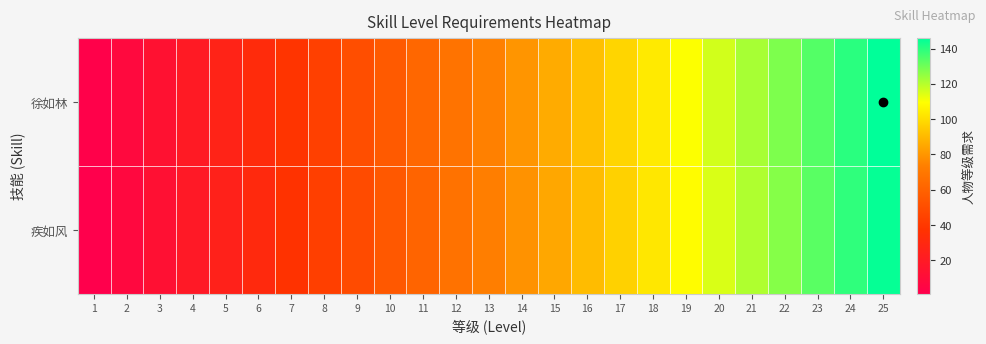

What is the minimum value shown in the chart?

1